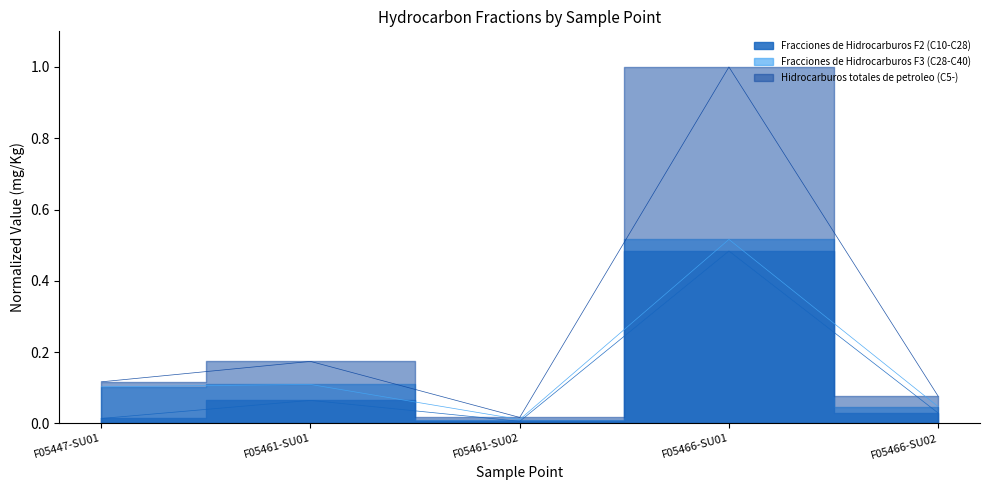

True or false: Hidrocarburos totales de petroleo (C5-) and Fracciones de Hidrocarburos F3 (C28-C40) cross at least once.

False